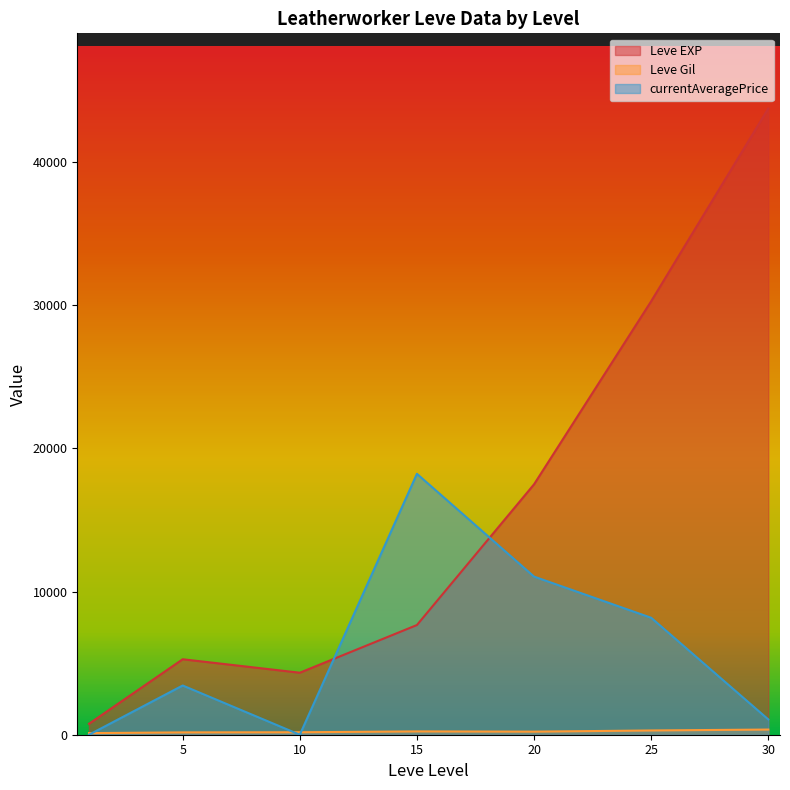

True or false: Leve Gil has more than 0 points higher than both neighbors.

True